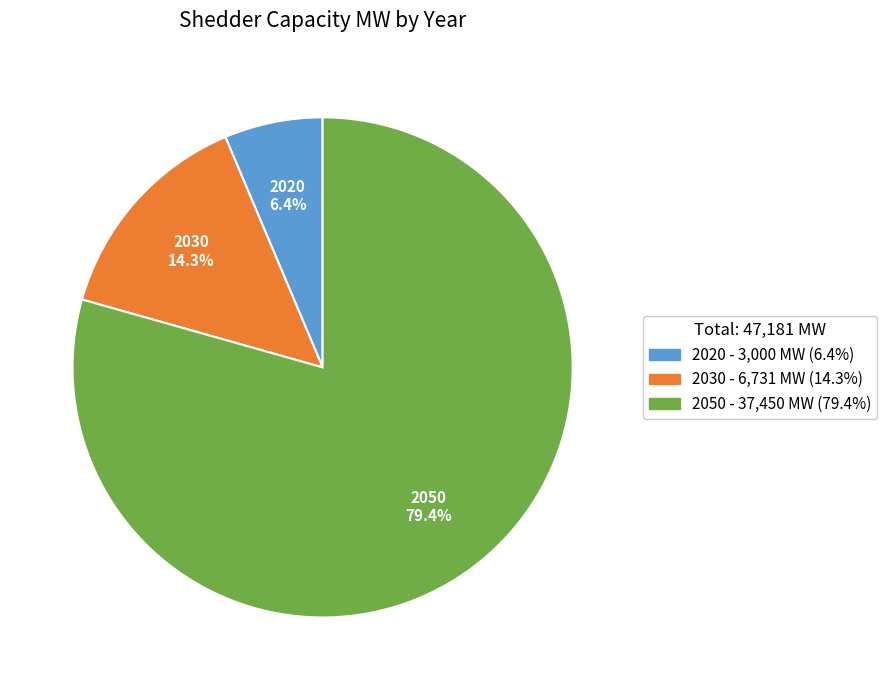

The 2030 slice represents 26% of the pie. True or false?

False